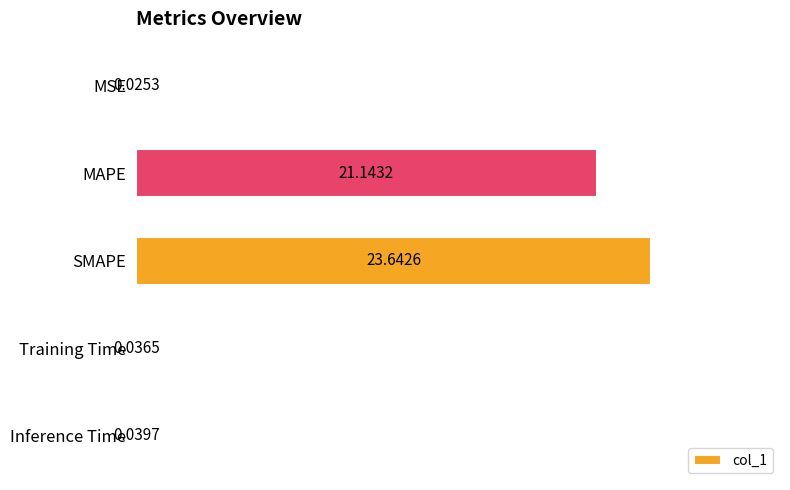

What is the ratio of the value at MAPE to the value at SMAPE?

0.9